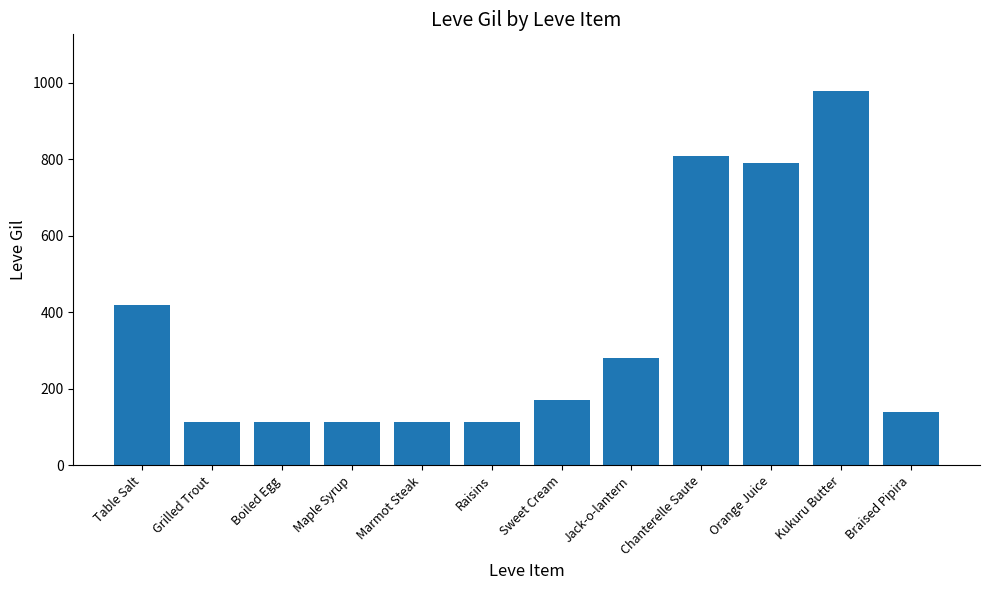

What is the smallest value displayed?

112